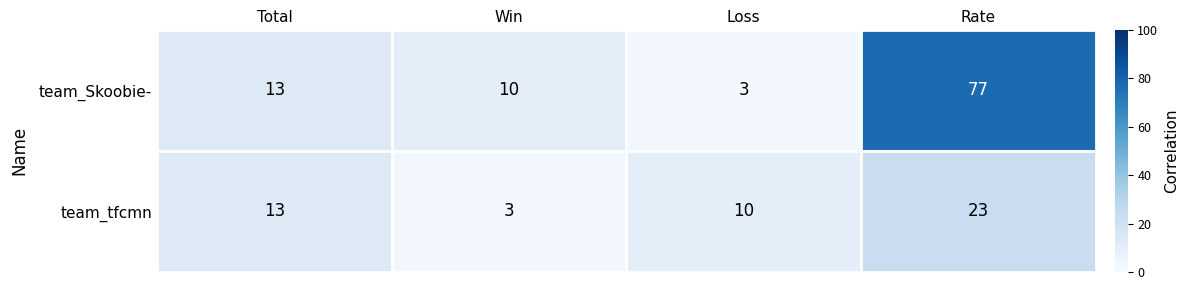

What is the difference between the highest and lowest values at Rate?

54